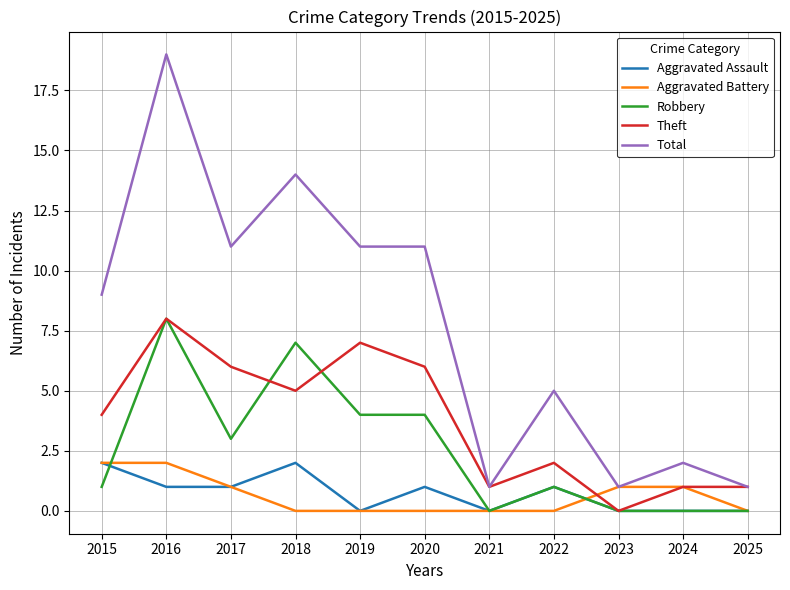

At which category is the sum across all series the highest?

2016